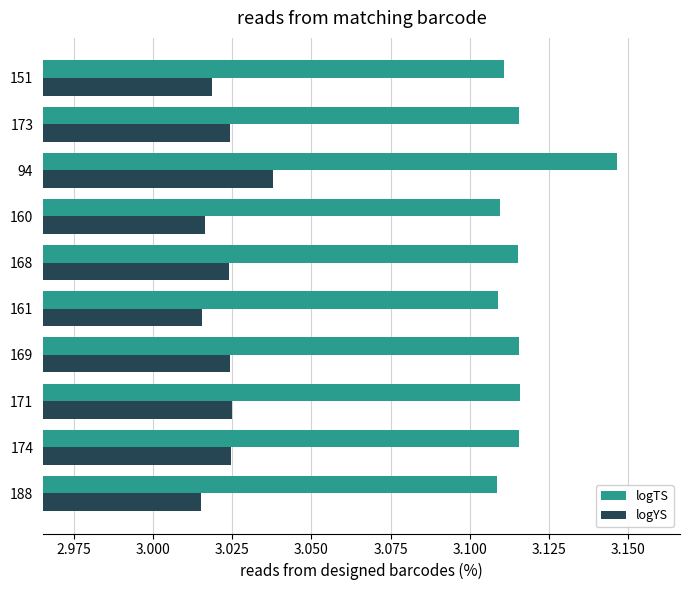

Which category has the highest value across all series?

94